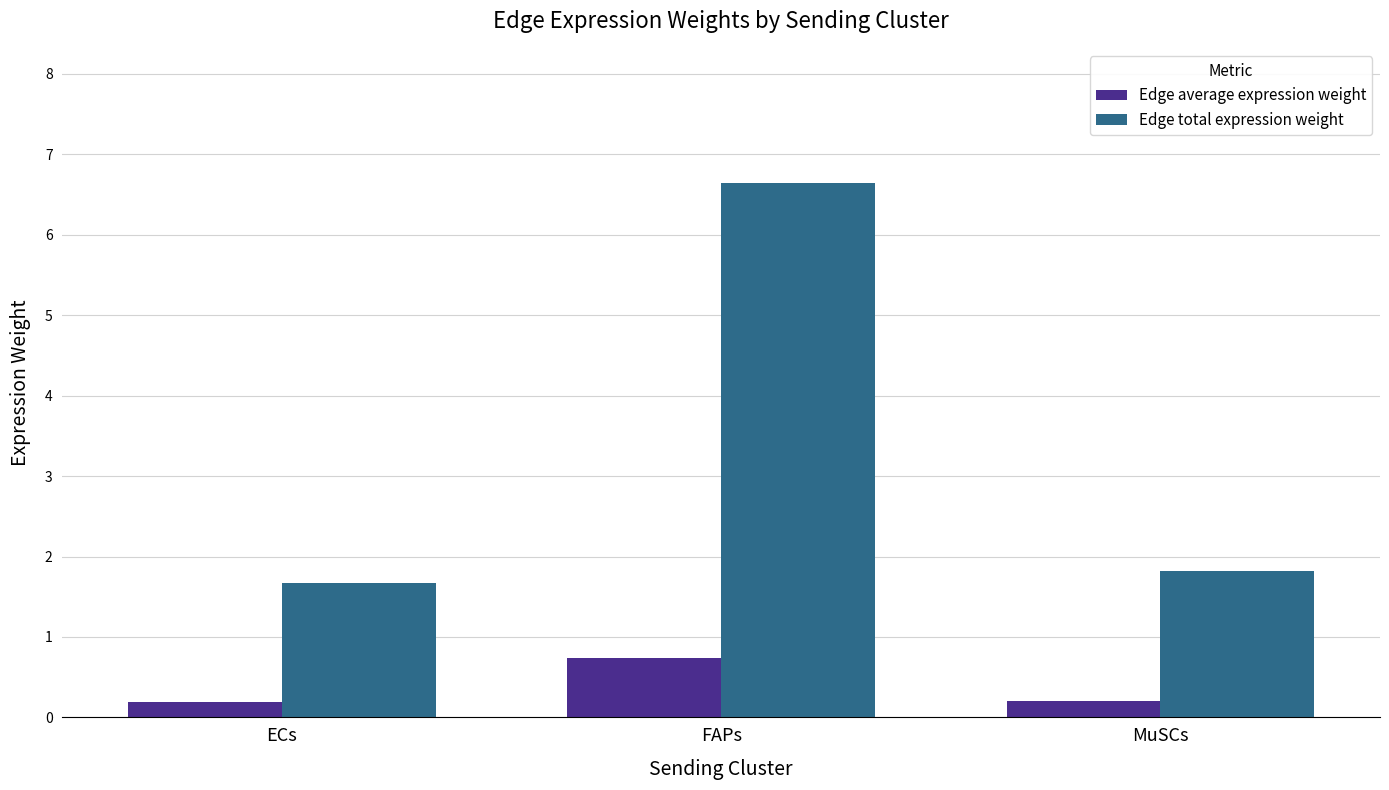

List the series in order of their overall mean, lowest first.

Edge average expression weight, Edge total expression weight